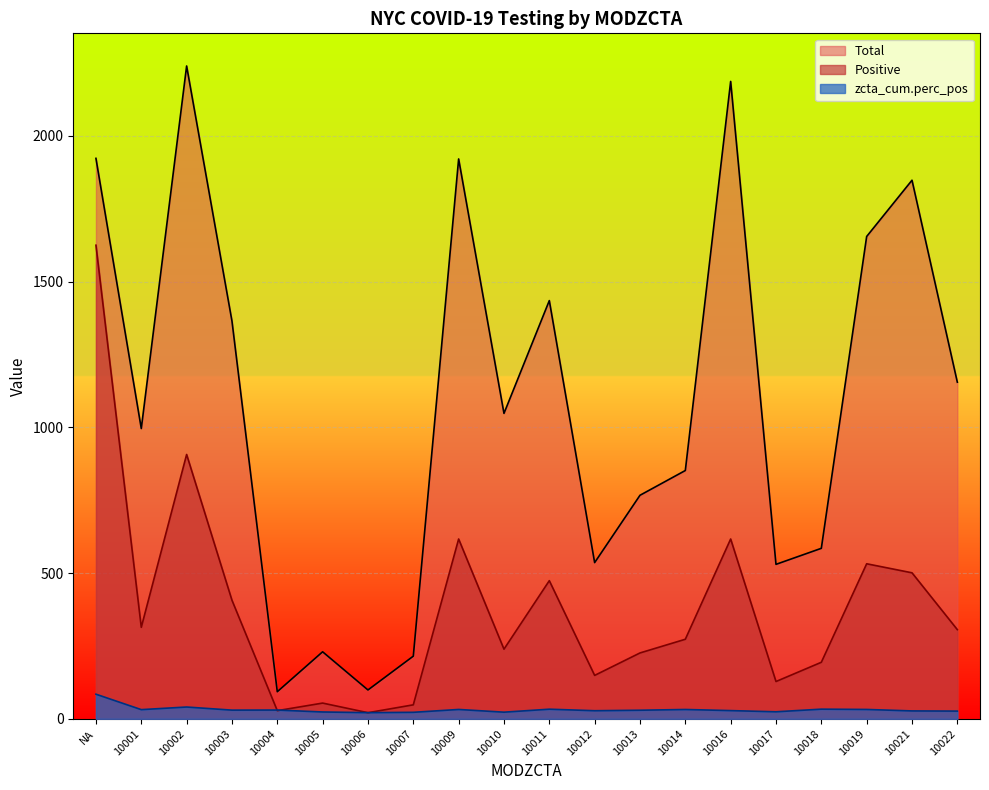

The zcta_cum.perc_pos series shows 13.0 at 10003. True or false?

False